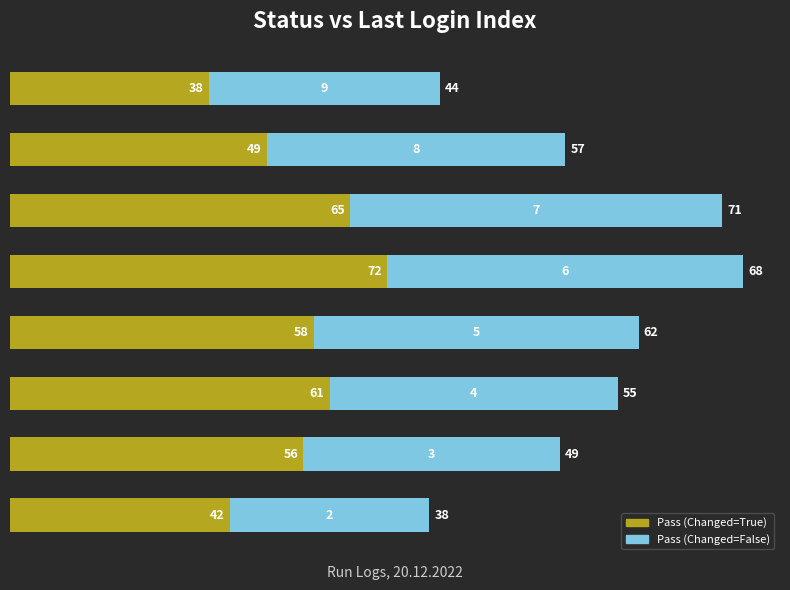

What is the lowest value of the Pass (Changed=True) series?

38